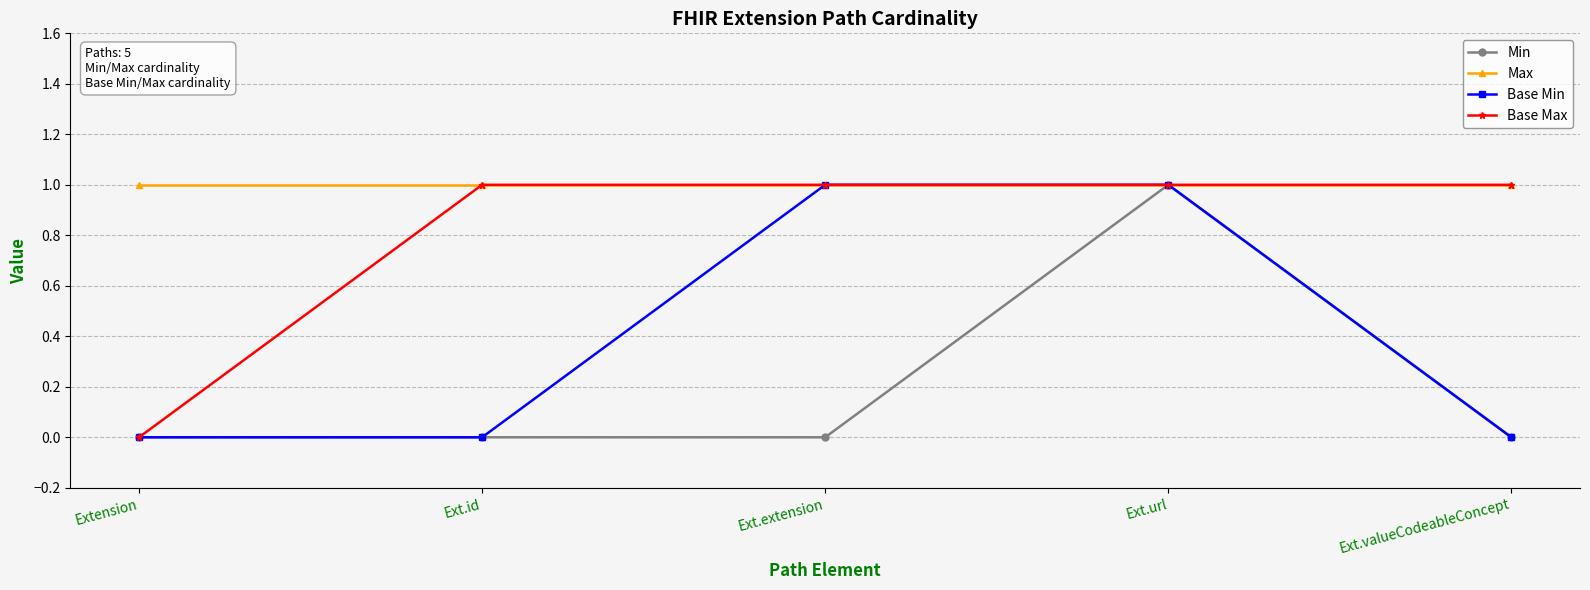

True or false: Base Max has more than 2 points higher than both neighbors.

False